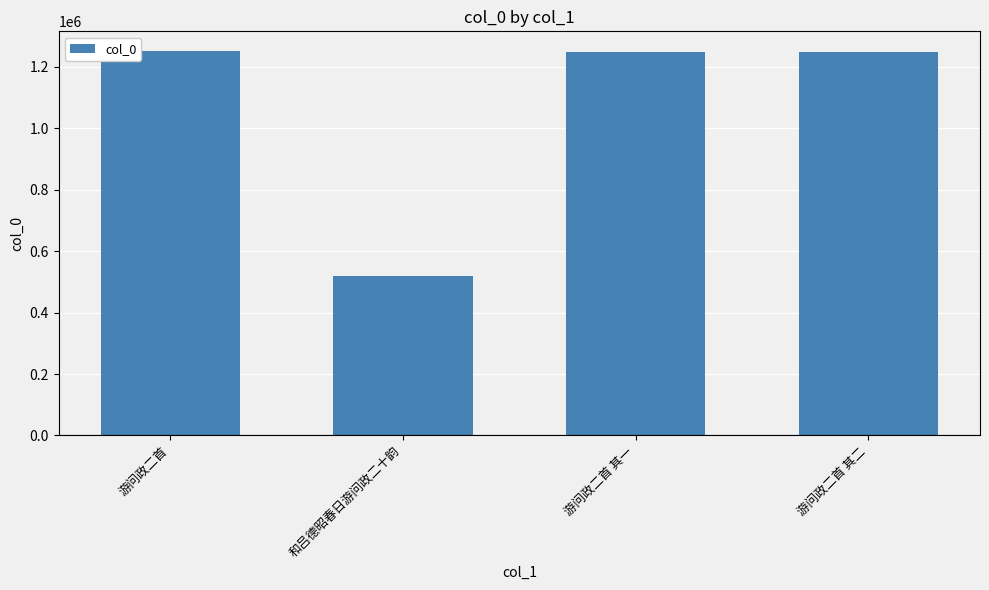

What position from the right is 游问政二首 其二?

1